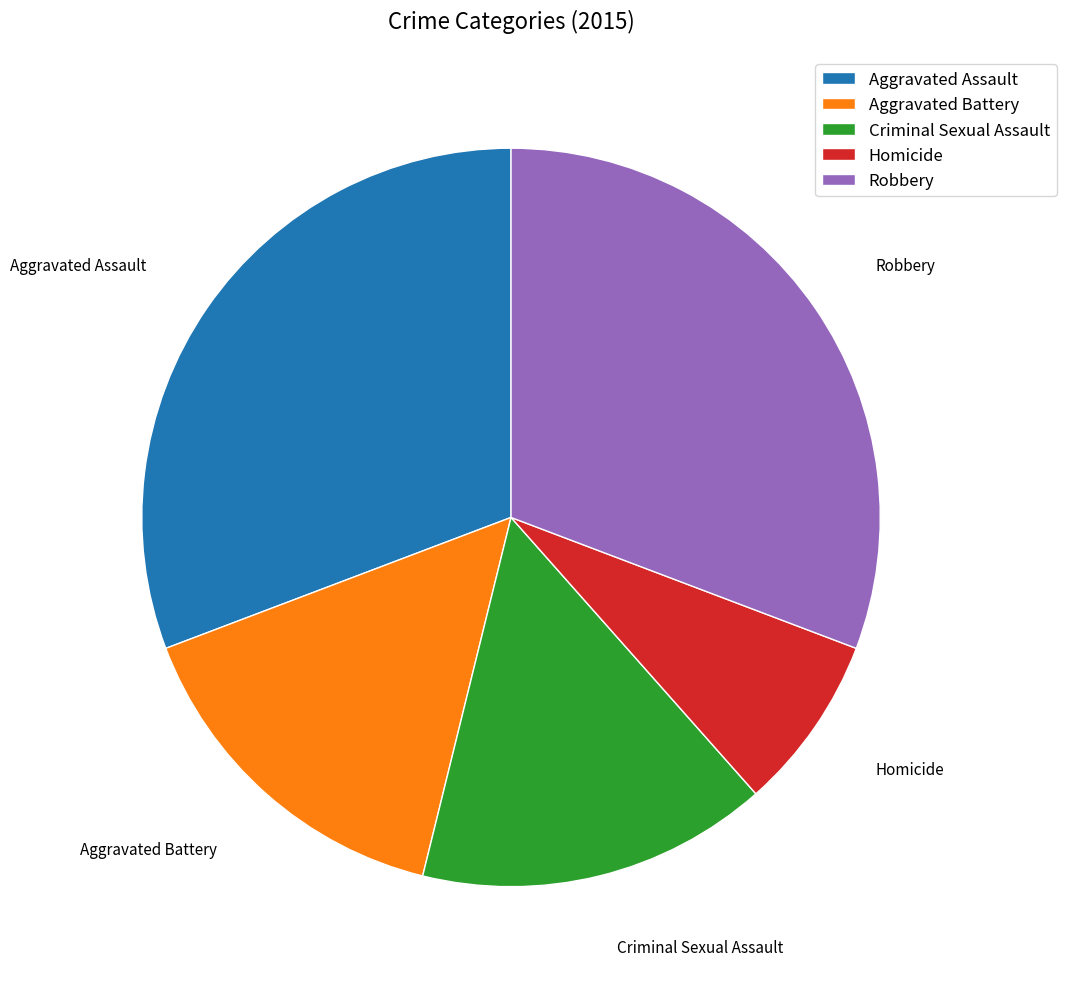

Is it true that Aggravated Battery is 28% of the pie?

False